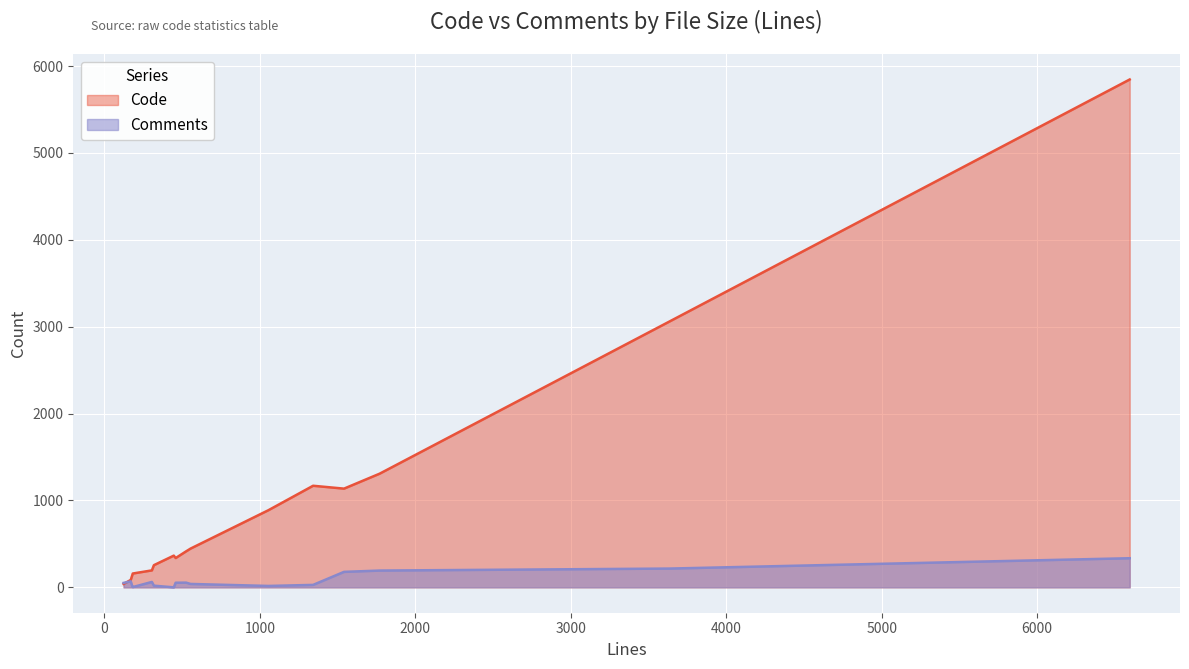

What is the difference between the second highest and minimum values in the Code series?

3021